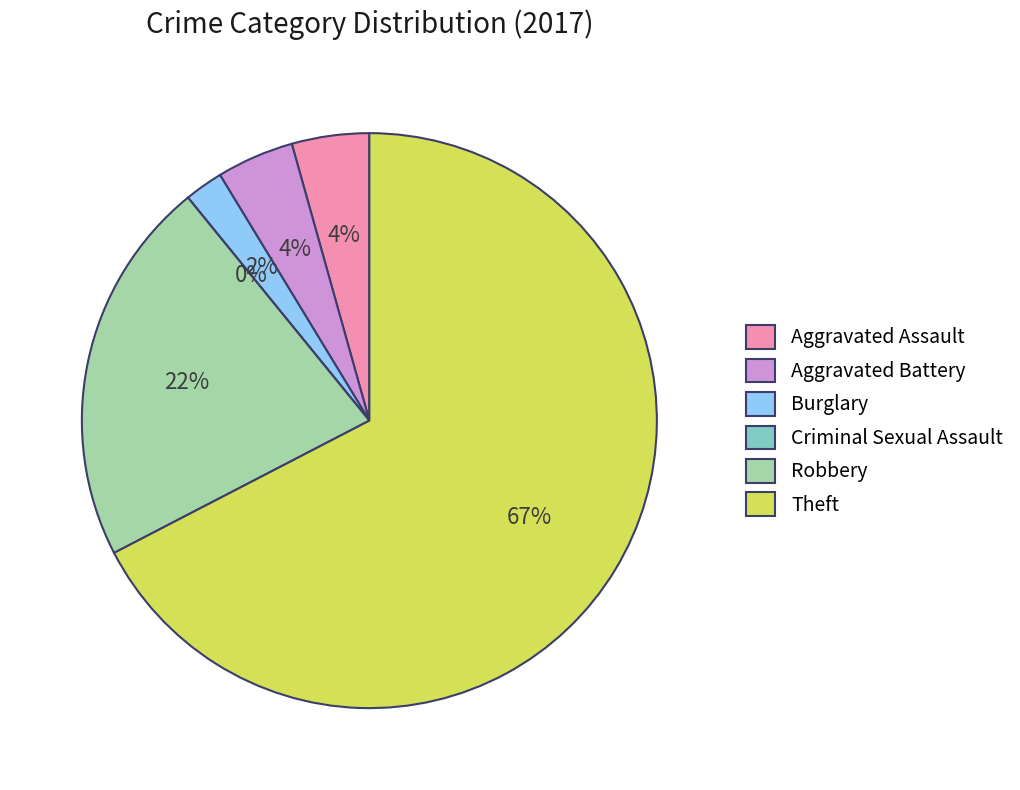

To the nearest percent, what is the average slice percentage?

17%